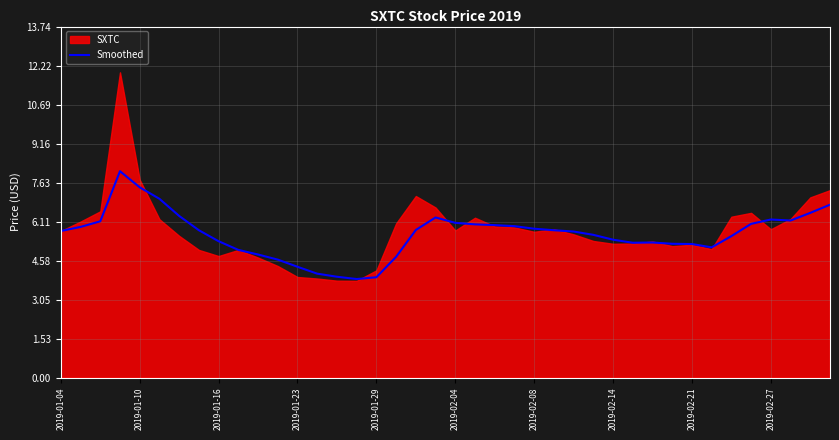

Reading right to left, transcribe all the data shown in this chart.

6.8	6.5	6.2	6.2	6.0	5.5	5.1	5.2	5.2	5.3	5.3	5.4	5.6	5.7	5.8	5.8	5.9	6.0	6.0	6.1	6.3	5.8	4.7	3.9	3.9	4.0	4.1	4.3	4.6	4.8	5.0	5.3	5.8	6.3	7.0	7.5	8.1	6.1	5.9	5.7